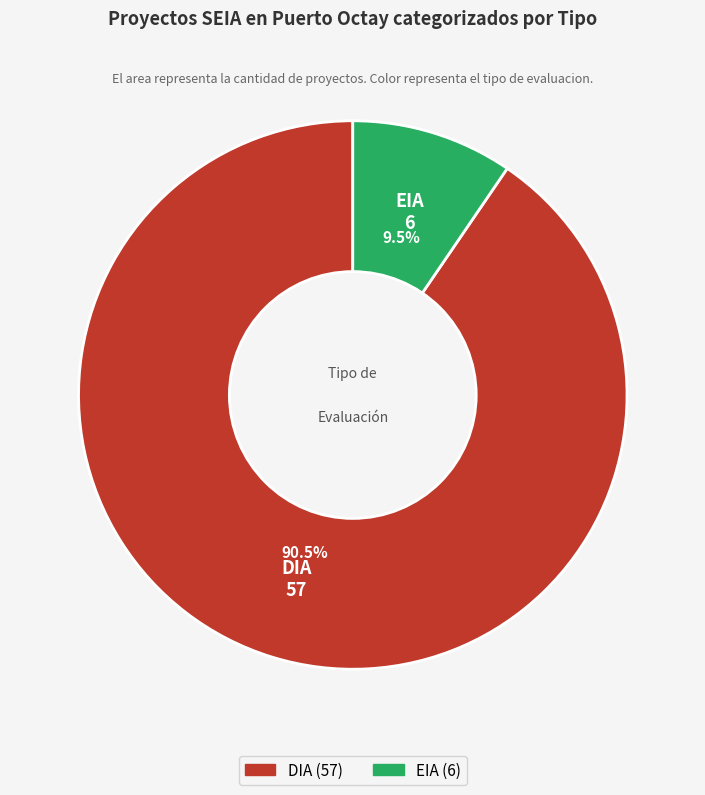

To the nearest percent, what is the average slice percentage?

50%